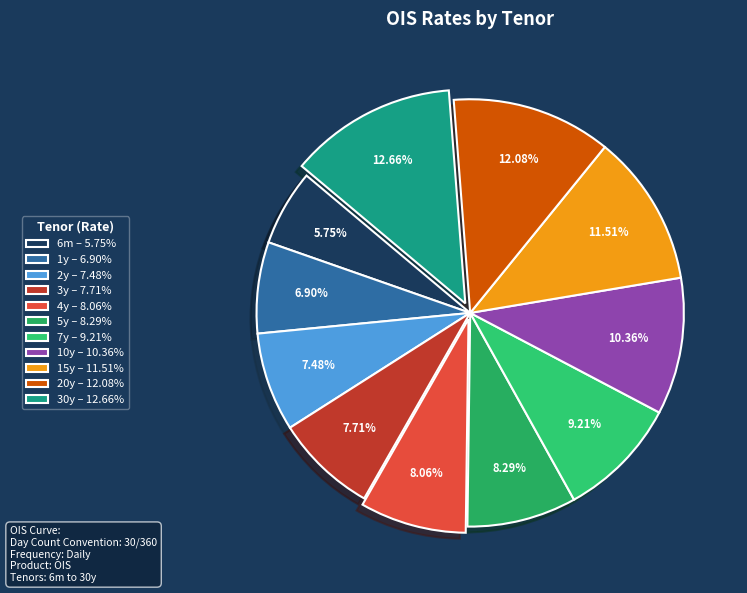

To the nearest percent, what is the average slice percentage?

9%